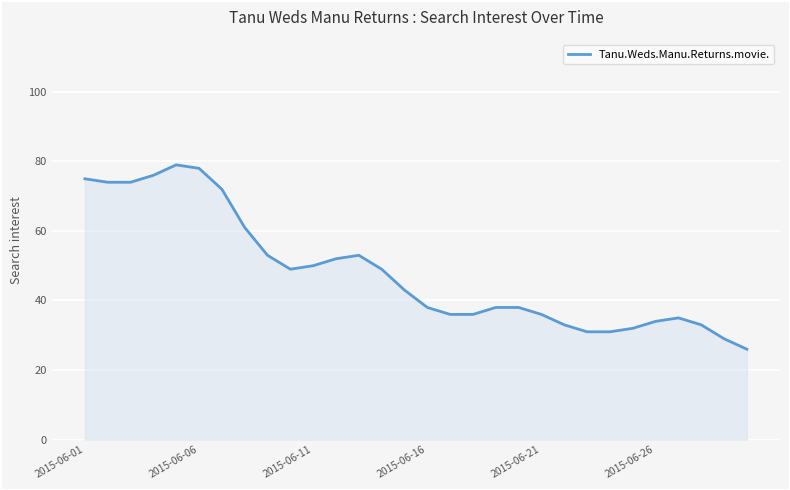

What is the smallest value displayed?

26